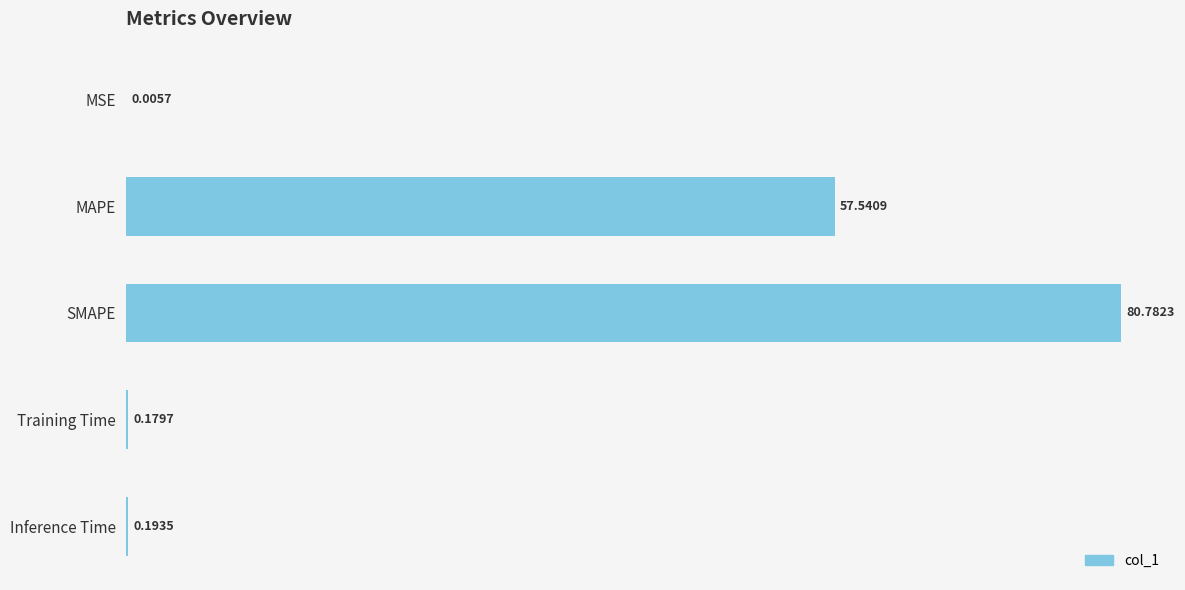

At which category does the chart reach its peak across all series?

SMAPE